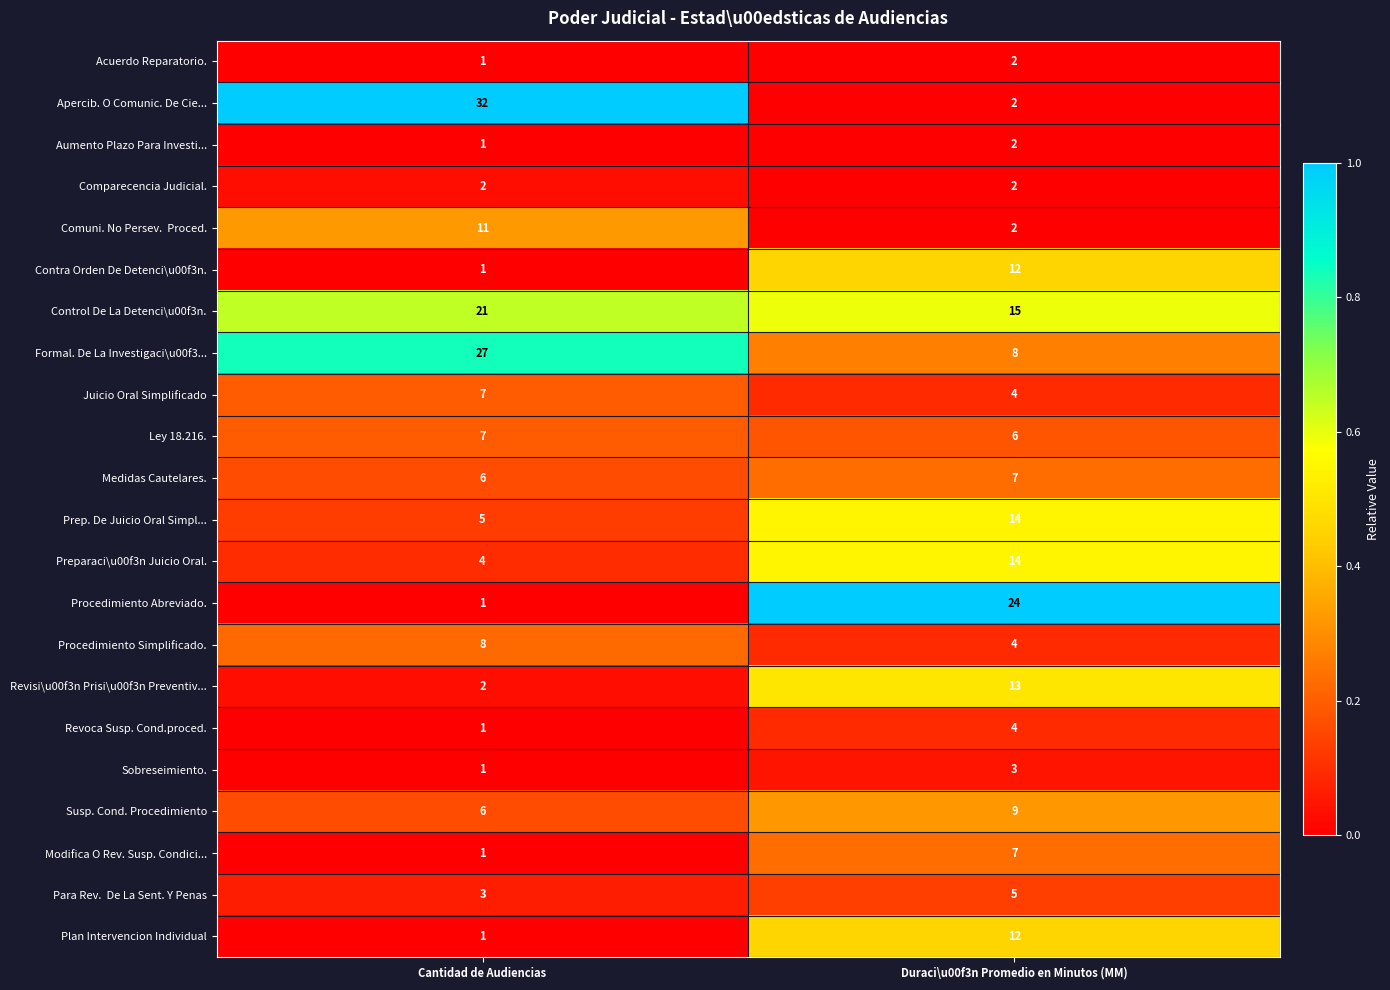

List the labels in order of Revisi\u00f3n Prisi\u00f3n Preventiv... value, largest first.

Duraci\u00f3n Promedio en Minutos (MM), Cantidad de Audiencias